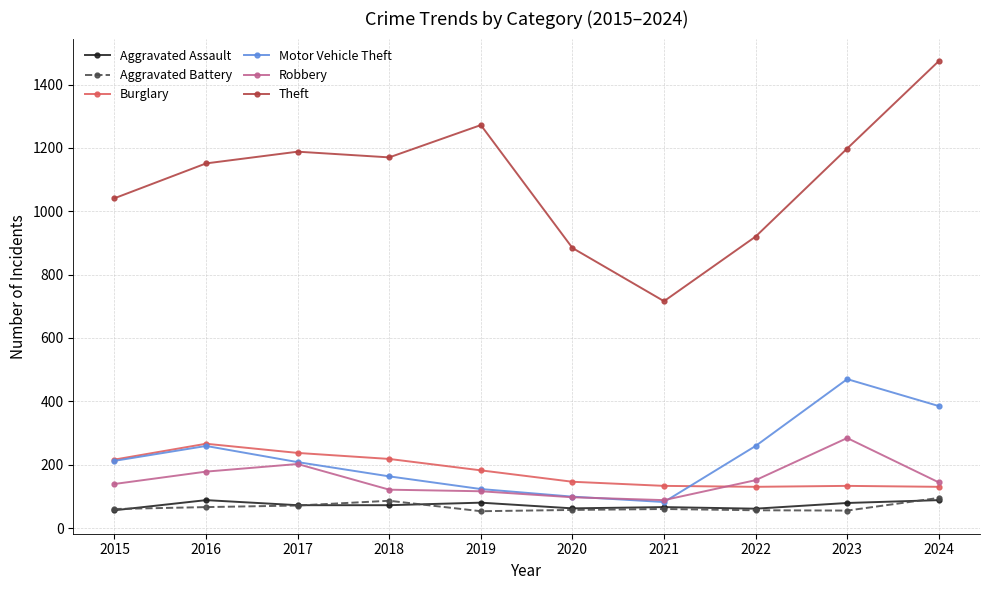

True or false: Aggravated Battery and Burglary intersect in this chart.

False